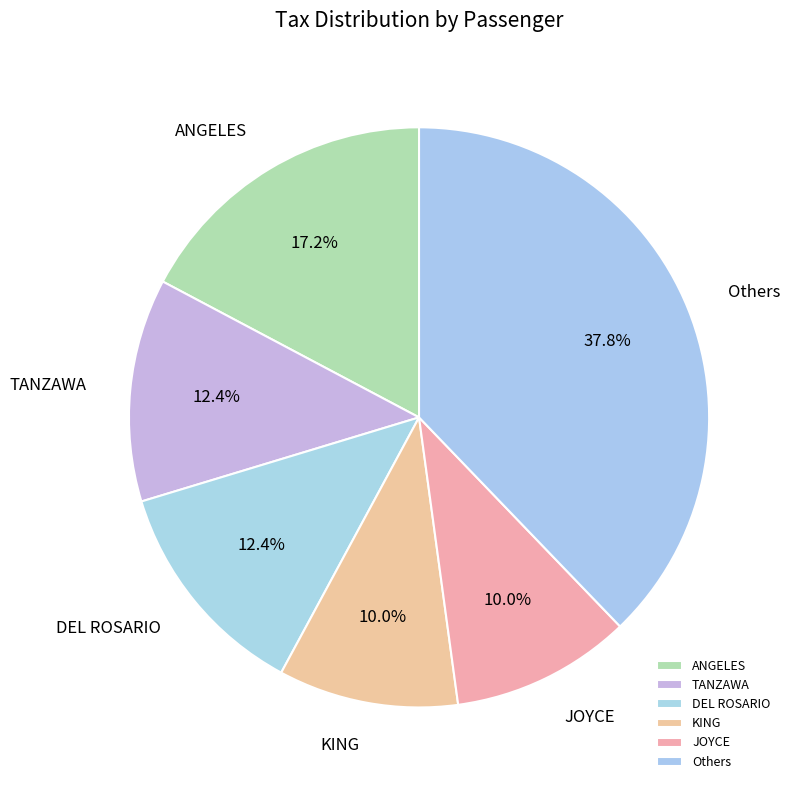

Is the sum of Others and JOYCE greater than half?

No